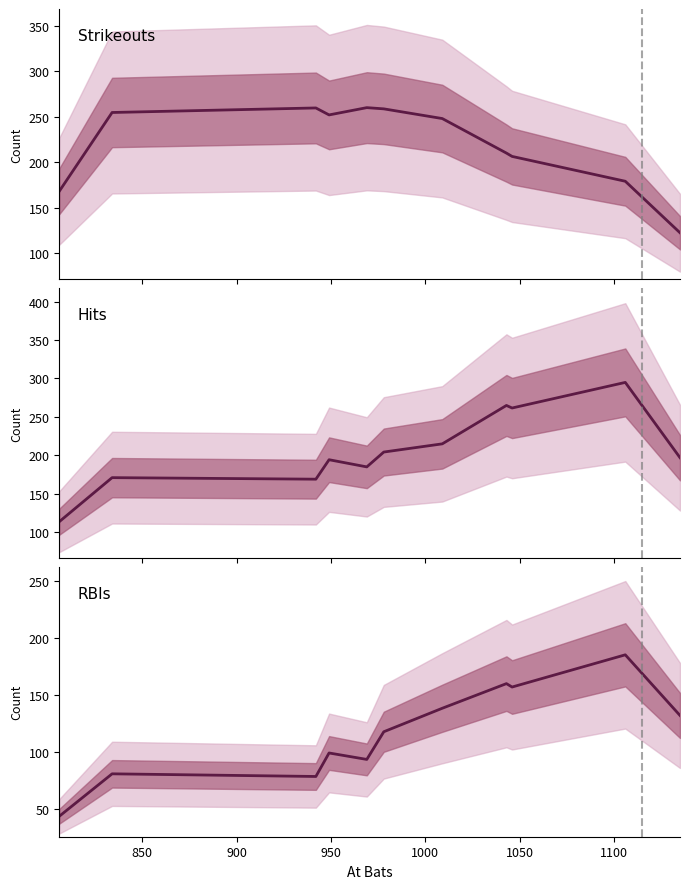

How many values in the Hits series exceed 196?

6